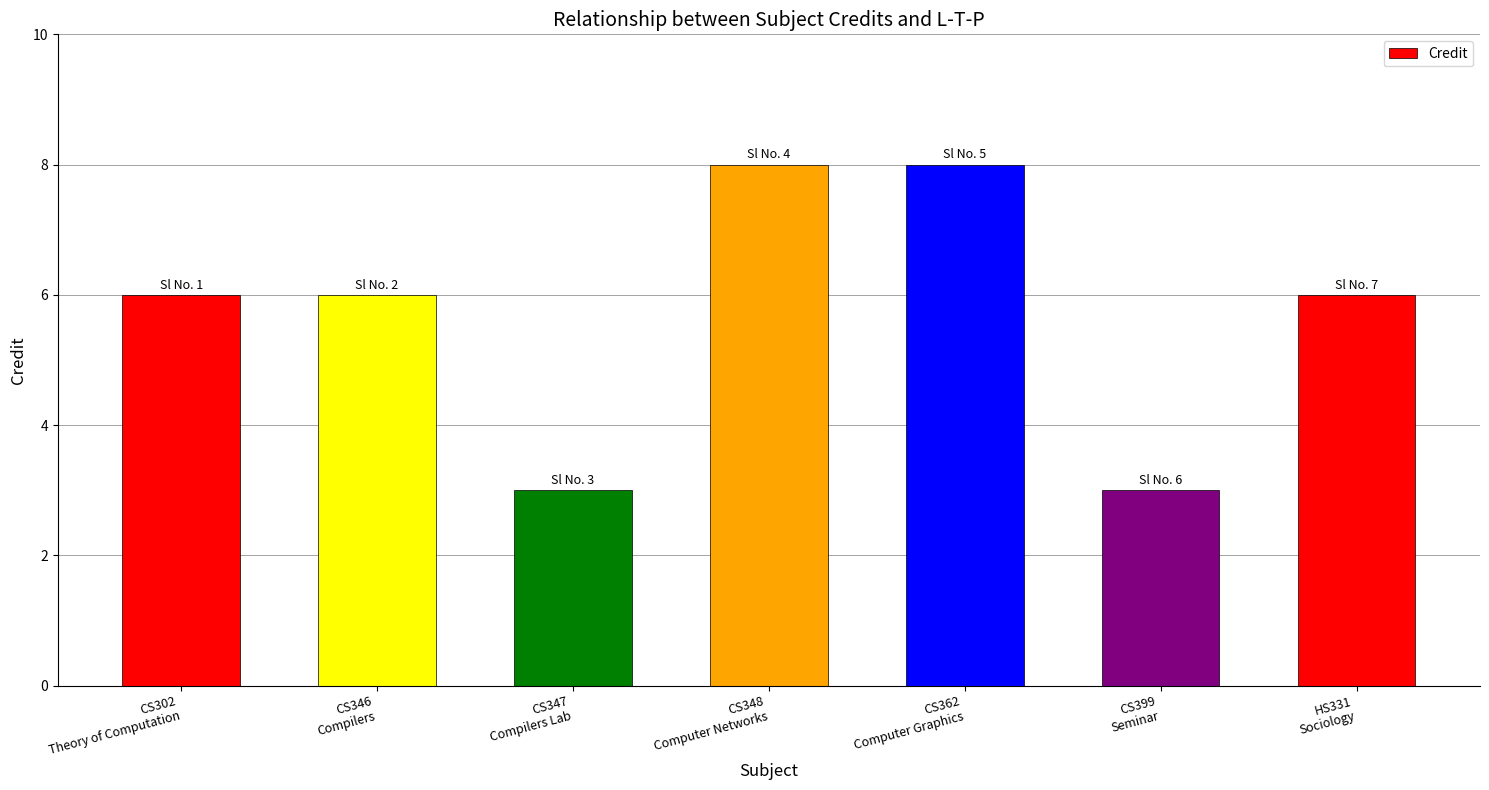

What is the maximum value shown in the chart?

8